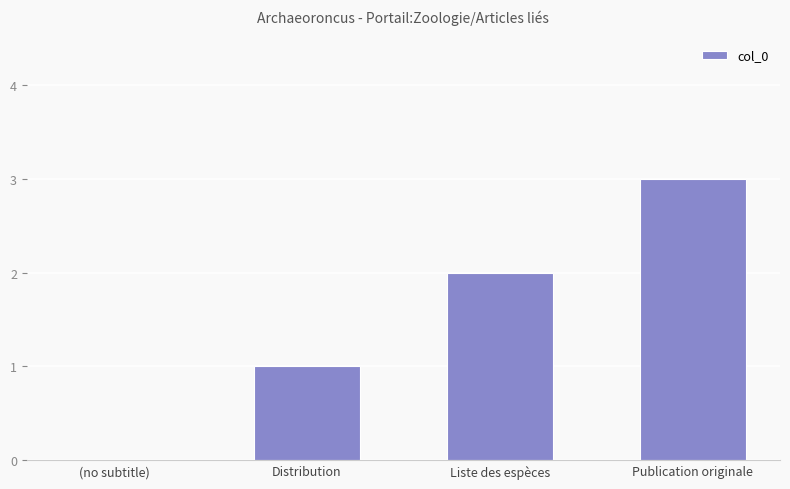

Read the value at Publication originale.

3